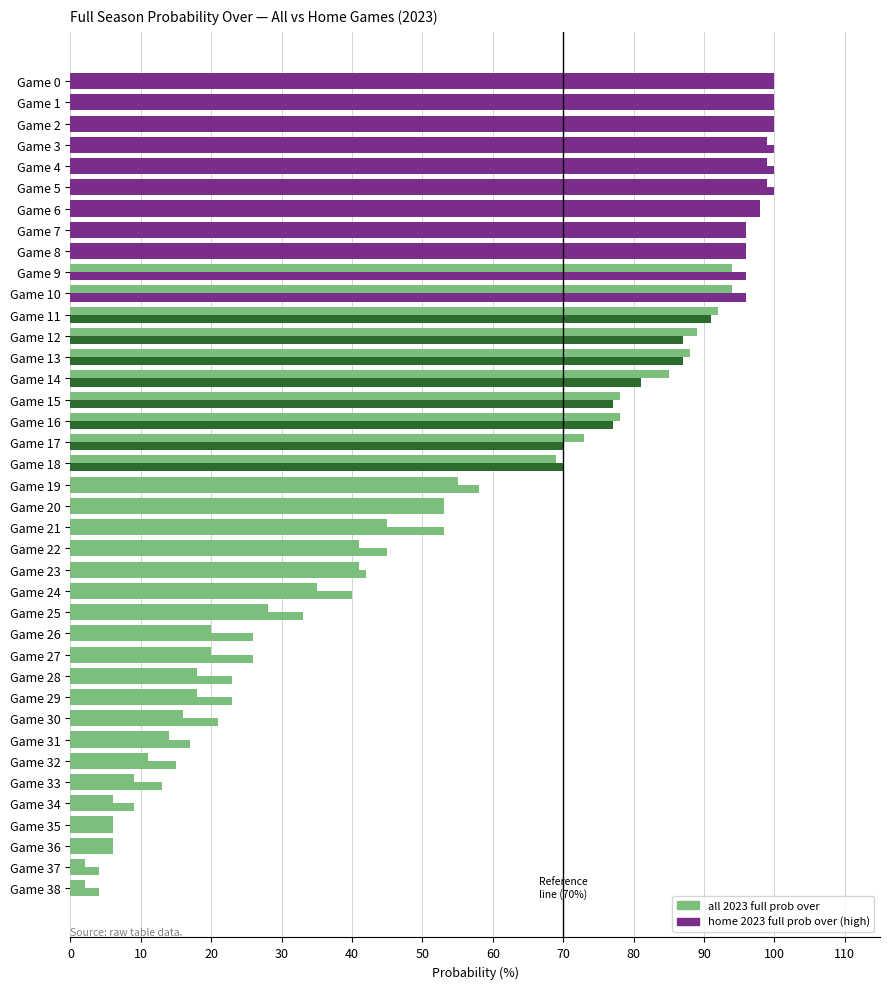

Count the number of data series in this chart.

2